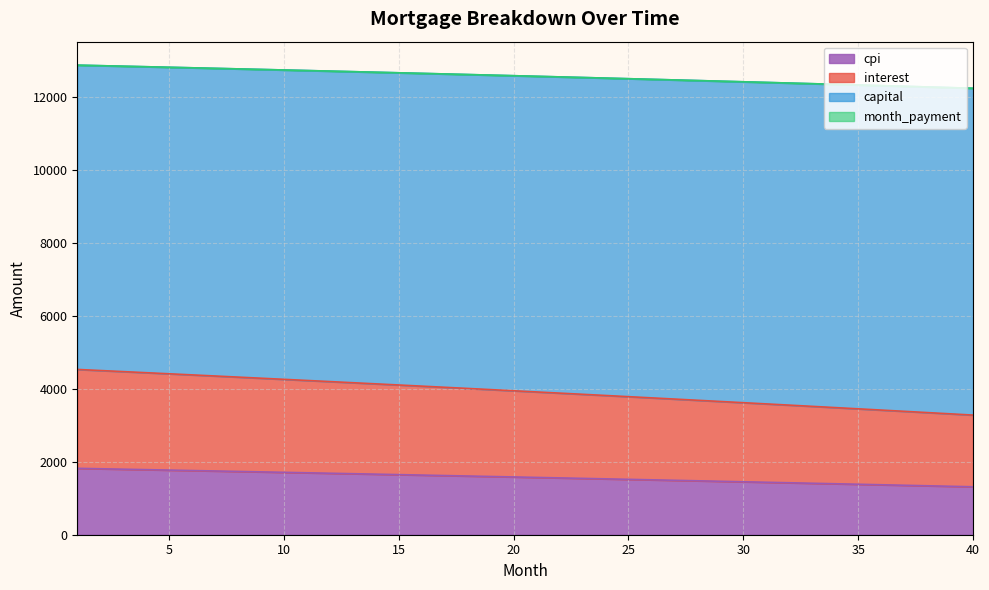

Where does the capital series first go above 12593?

1